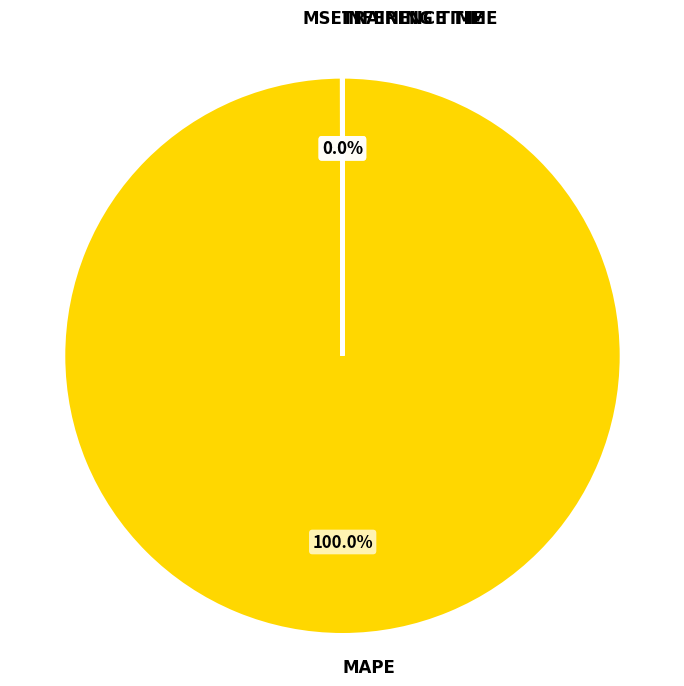

To the nearest percent, what percentage of the pie is MAPE?

100%